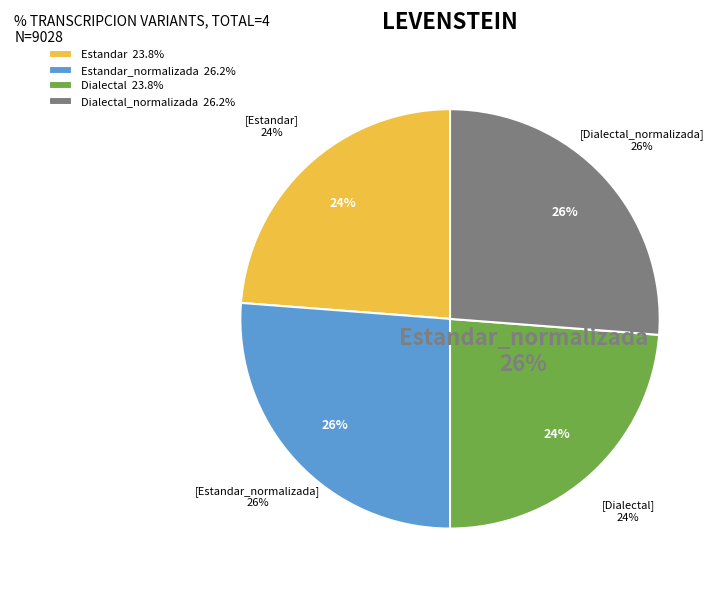

To the nearest percent, what is the difference between the Estandar and Estandar_normalizada slice percentages?

2%